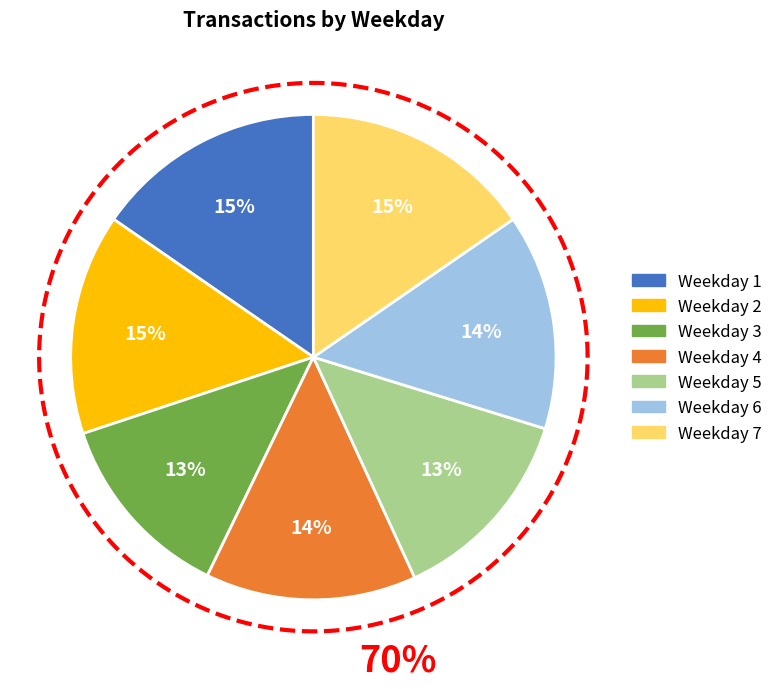

Which slice is the smallest?

3